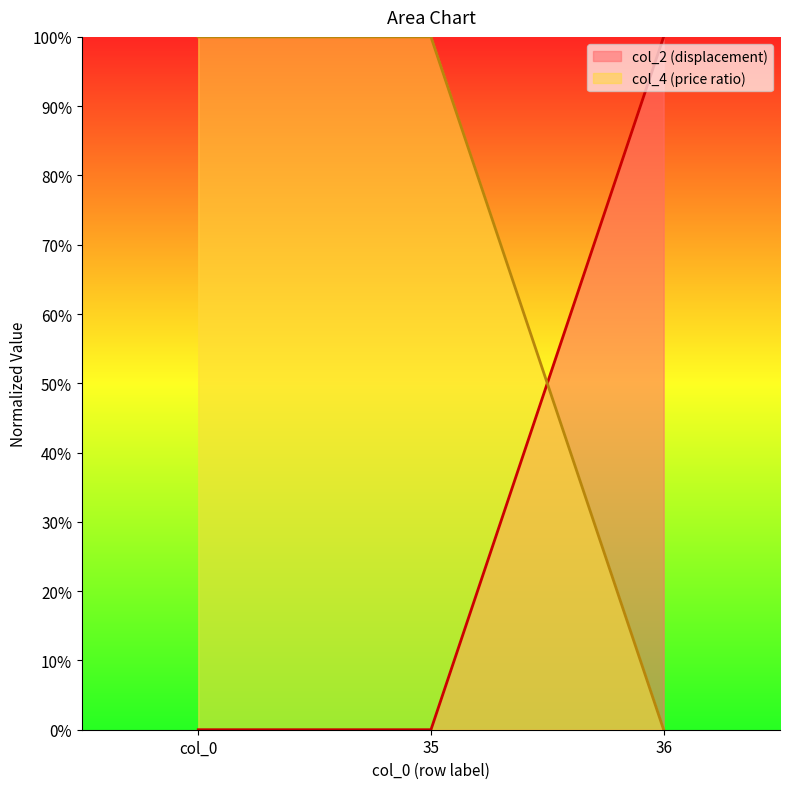

Which series has the largest total across all categories?

col_4 (price ratio)